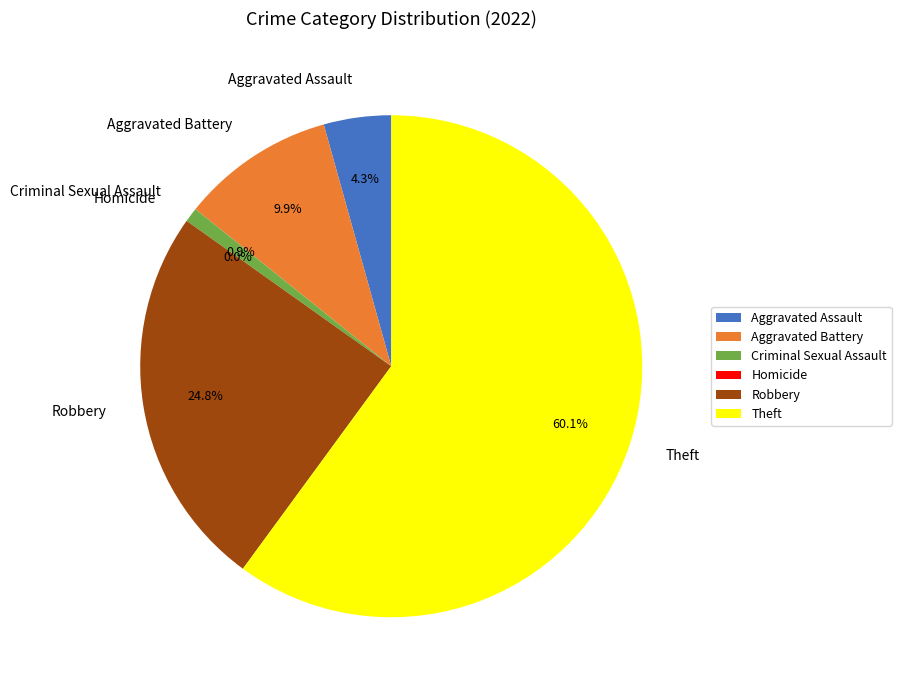

Is the sum of Homicide and Theft greater than half?

Yes